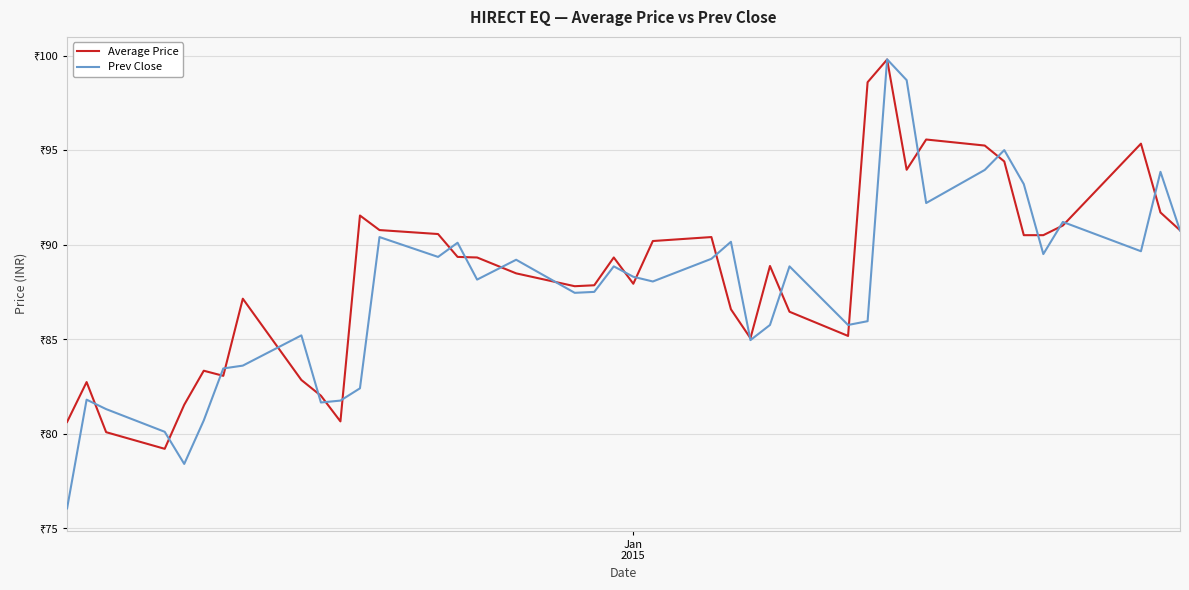

Rank the series by their average value, from highest to lowest.

Average Price, Prev Close